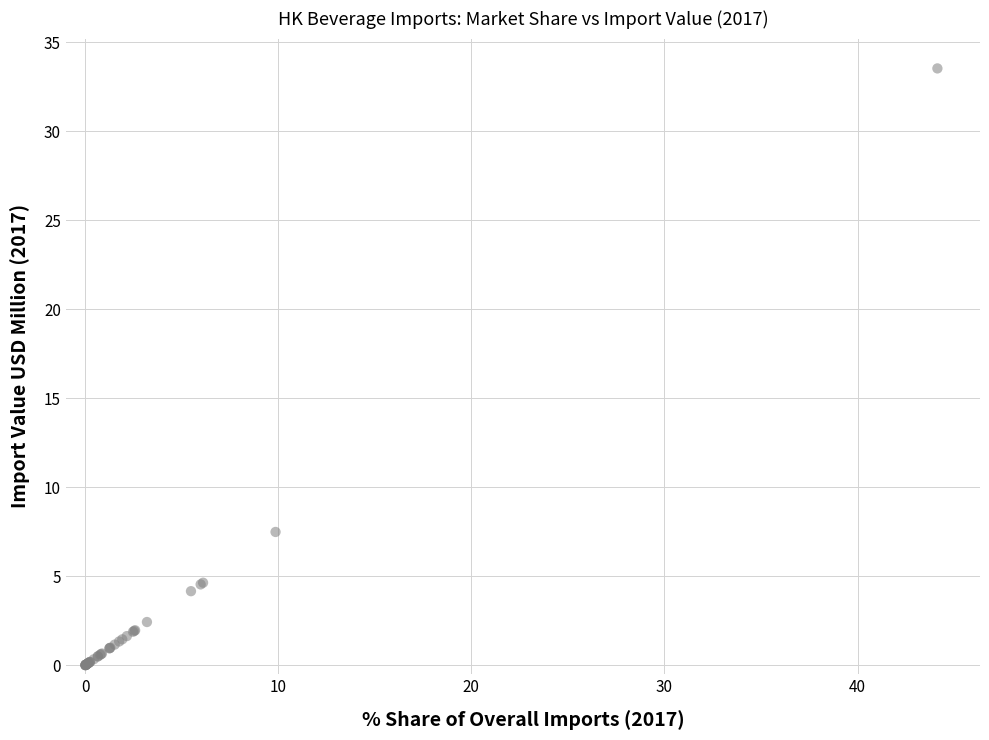

What Y value in the scatter plot is closest to 16?

7.5